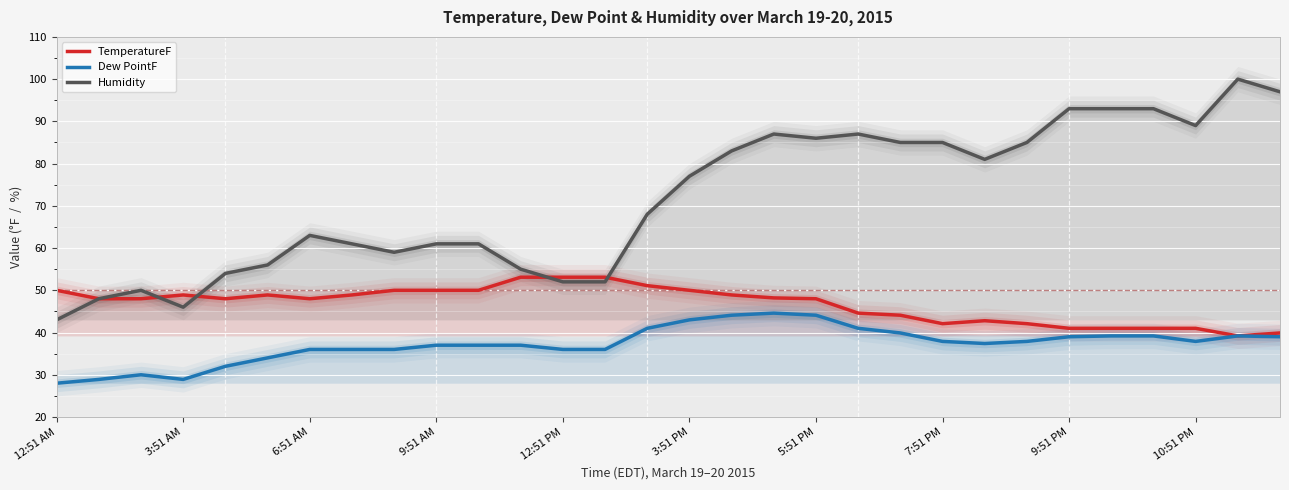

True or false: Dew PointF and TemperatureF intersect in this chart.

False